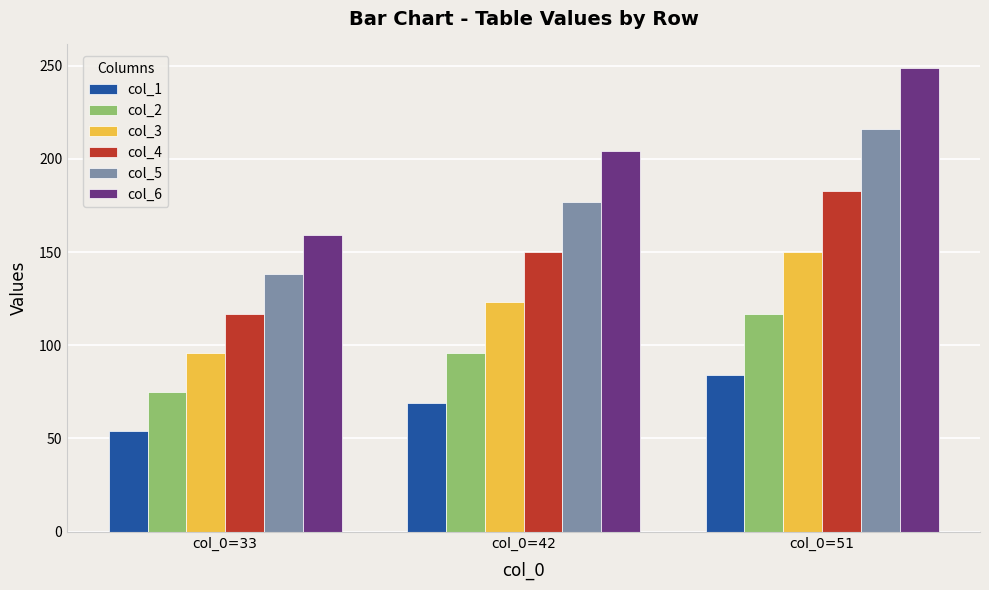

Which series changed the most between col_0=33 and col_0=51?

col_6